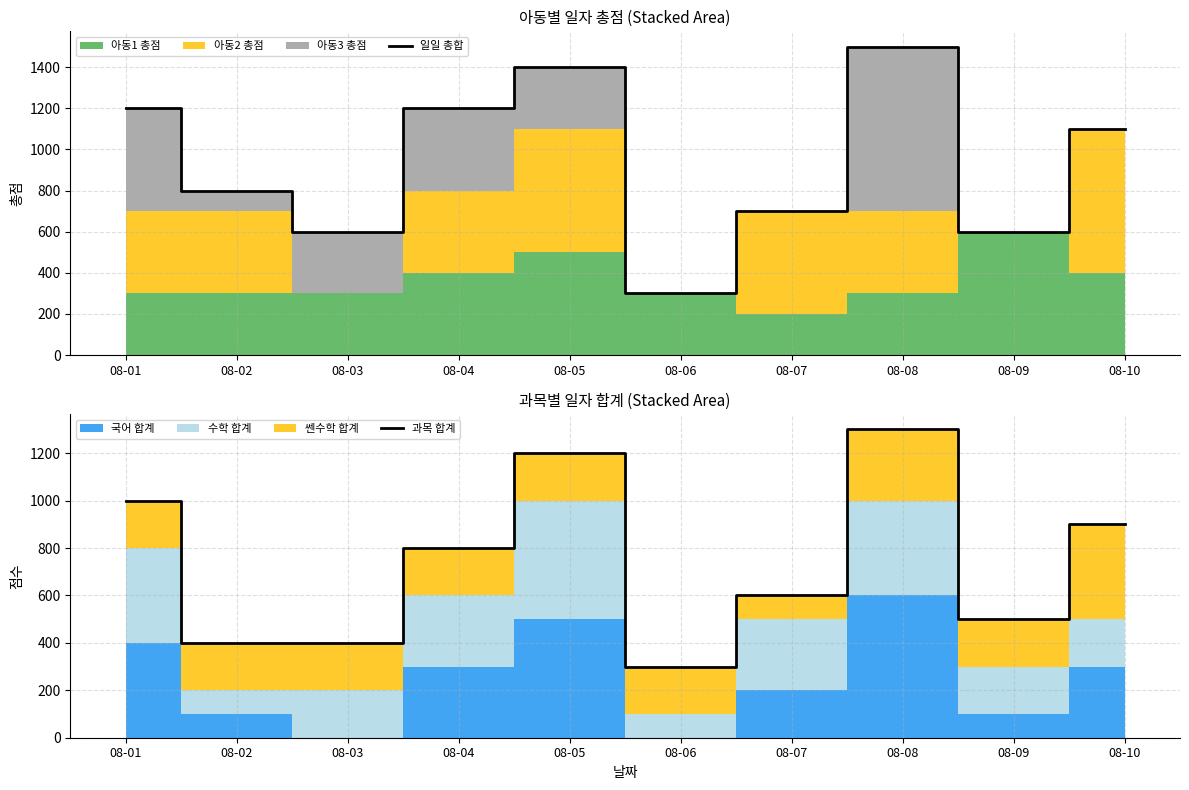

How many data points in 일일 총합 are less than 1100?

5